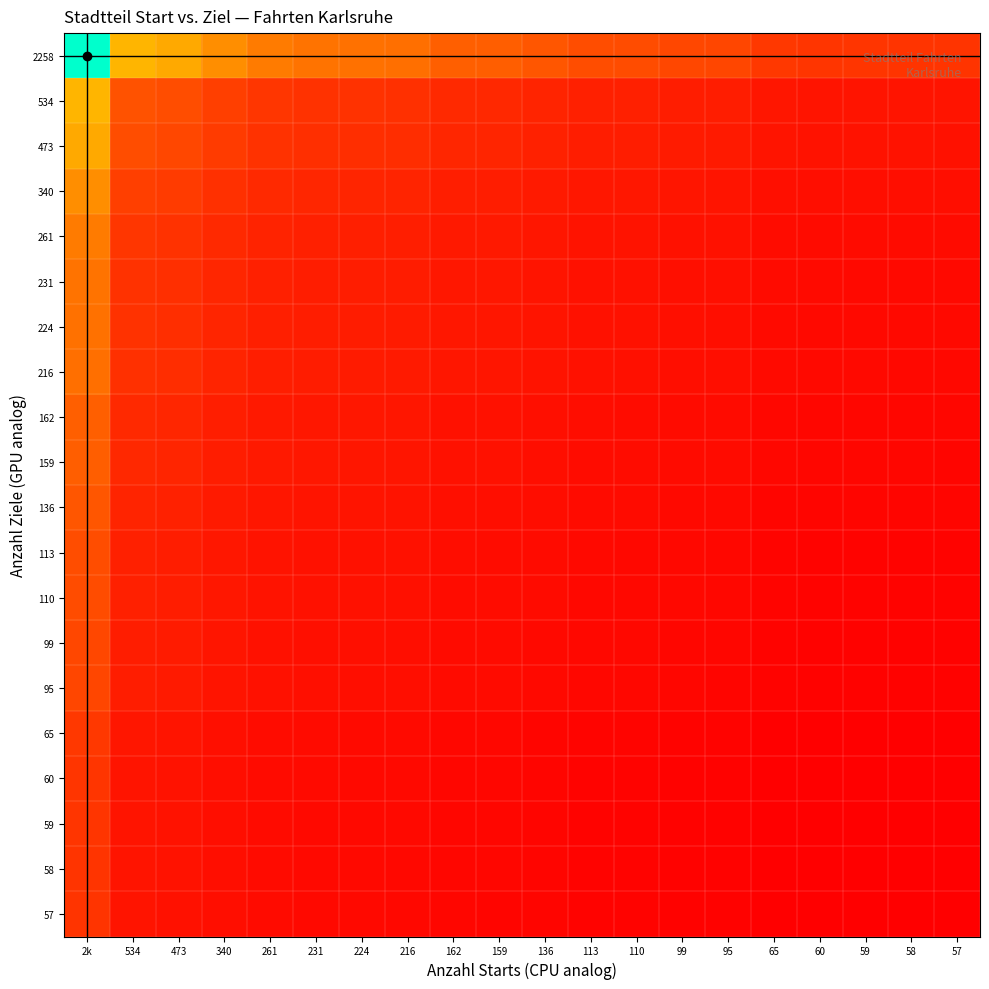

Reading left to right, list all the values displayed in this chart.

2258: 2k=2258.0	534=1098.1	473=1033.5	340=876.2	261=767.7	231=722.2	224=711.2	216=698.4	162=604.8	159=599.2	136=554.2	113=505.1	110=498.4	99=472.8	95=463.2	65=383.1	60=368.1	59=365.0	58=361.9	57=358.8
534: 2k=1098.1	534=534.0	473=502.6	340=426.1	261=373.3	231=351.2	224=345.9	216=339.6	162=294.1	159=291.4	136=269.5	113=245.6	110=242.4	99=229.9	95=225.2	65=186.3	60=179.0	59=177.5	58=176.0	57=174.5
473: 2k=1033.5	534=502.6	473=473.0	340=401.0	261=351.4	231=330.5	224=325.5	216=319.6	162=276.8	159=274.2	136=253.6	113=231.2	110=228.1	99=216.4	95=212.0	65=175.3	60=168.5	59=167.1	58=165.6	57=164.2
340: 2k=876.2	534=426.1	473=401.0	340=340.0	261=297.9	231=280.2	224=276.0	216=271.0	162=234.7	159=232.5	136=215.0	113=196.0	110=193.4	99=183.5	95=179.7	65=148.7	60=142.8	59=141.6	58=140.4	57=139.2
261: 2k=767.7	534=373.3	473=351.4	340=297.9	261=261.0	231=245.5	224=241.8	216=237.4	162=205.6	159=203.7	136=188.4	113=171.7	110=169.4	99=160.7	95=157.5	65=130.2	60=125.1	59=124.1	58=123.0	57=122.0
231: 2k=722.2	534=351.2	473=330.5	340=280.2	261=245.5	231=231.0	224=227.5	216=223.4	162=193.4	159=191.6	136=177.2	113=161.6	110=159.4	99=151.2	95=148.1	65=122.5	60=117.7	59=116.7	58=115.7	57=114.7
224: 2k=711.2	534=345.9	473=325.5	340=276.0	261=241.8	231=227.5	224=224.0	216=220.0	162=190.5	159=188.7	136=174.5	113=159.1	110=157.0	99=148.9	95=145.9	65=120.7	60=115.9	59=115.0	58=114.0	57=113.0
216: 2k=698.4	534=339.6	473=319.6	340=271.0	261=237.4	231=223.4	224=220.0	216=216.0	162=187.1	159=185.3	136=171.4	113=156.2	110=154.1	99=146.2	95=143.2	65=118.5	60=113.8	59=112.9	58=111.9	57=111.0
162: 2k=604.8	534=294.1	473=276.8	340=234.7	261=205.6	231=193.4	224=190.5	216=187.1	162=162.0	159=160.5	136=148.4	113=135.3	110=133.5	99=126.6	95=124.1	65=102.6	60=98.6	59=97.8	58=96.9	57=96.1
159: 2k=599.2	534=291.4	473=274.2	340=232.5	261=203.7	231=191.6	224=188.7	216=185.3	162=160.5	159=159.0	136=147.1	113=134.0	110=132.2	99=125.5	95=122.9	65=101.7	60=97.7	59=96.9	58=96.0	57=95.2
136: 2k=554.2	534=269.5	473=253.6	340=215.0	261=188.4	231=177.2	224=174.5	216=171.4	162=148.4	159=147.1	136=136.0	113=124.0	110=122.3	99=116.0	95=113.7	65=94.0	60=90.3	59=89.6	58=88.8	57=88.0
113: 2k=505.1	534=245.6	473=231.2	340=196.0	261=171.7	231=161.6	224=159.1	216=156.2	162=135.3	159=134.0	136=124.0	113=113.0	110=111.5	99=105.8	95=103.6	65=85.7	60=82.3	59=81.7	58=81.0	57=80.3
110: 2k=498.4	534=242.4	473=228.1	340=193.4	261=169.4	231=159.4	224=157.0	216=154.1	162=133.5	159=132.2	136=122.3	113=111.5	110=110.0	99=104.4	95=102.2	65=84.6	60=81.2	59=80.6	58=79.9	57=79.2
99: 2k=472.8	534=229.9	473=216.4	340=183.5	261=160.7	231=151.2	224=148.9	216=146.2	162=126.6	159=125.5	136=116.0	113=105.8	110=104.4	99=99.0	95=97.0	65=80.2	60=77.1	59=76.4	58=75.8	57=75.1
95: 2k=463.2	534=225.2	473=212.0	340=179.7	261=157.5	231=148.1	224=145.9	216=143.2	162=124.1	159=122.9	136=113.7	113=103.6	110=102.2	99=97.0	95=95.0	65=78.6	60=75.5	59=74.9	58=74.2	57=73.6
65: 2k=383.1	534=186.3	473=175.3	340=148.7	261=130.2	231=122.5	224=120.7	216=118.5	162=102.6	159=101.7	136=94.0	113=85.7	110=84.6	99=80.2	95=78.6	65=65.0	60=62.4	59=61.9	58=61.4	57=60.9
60: 2k=368.1	534=179.0	473=168.5	340=142.8	261=125.1	231=117.7	224=115.9	216=113.8	162=98.6	159=97.7	136=90.3	113=82.3	110=81.2	99=77.1	95=75.5	65=62.4	60=60.0	59=59.5	58=59.0	57=58.5
59: 2k=365.0	534=177.5	473=167.1	340=141.6	261=124.1	231=116.7	224=115.0	216=112.9	162=97.8	159=96.9	136=89.6	113=81.7	110=80.6	99=76.4	95=74.9	65=61.9	60=59.5	59=59.0	58=58.5	57=58.0
58: 2k=361.9	534=176.0	473=165.6	340=140.4	261=123.0	231=115.7	224=114.0	216=111.9	162=96.9	159=96.0	136=88.8	113=81.0	110=79.9	99=75.8	95=74.2	65=61.4	60=59.0	59=58.5	58=58.0	57=57.5
57: 2k=358.8	534=174.5	473=164.2	340=139.2	261=122.0	231=114.7	224=113.0	216=111.0	162=96.1	159=95.2	136=88.0	113=80.3	110=79.2	99=75.1	95=73.6	65=60.9	60=58.5	59=58.0	58=57.5	57=57.0